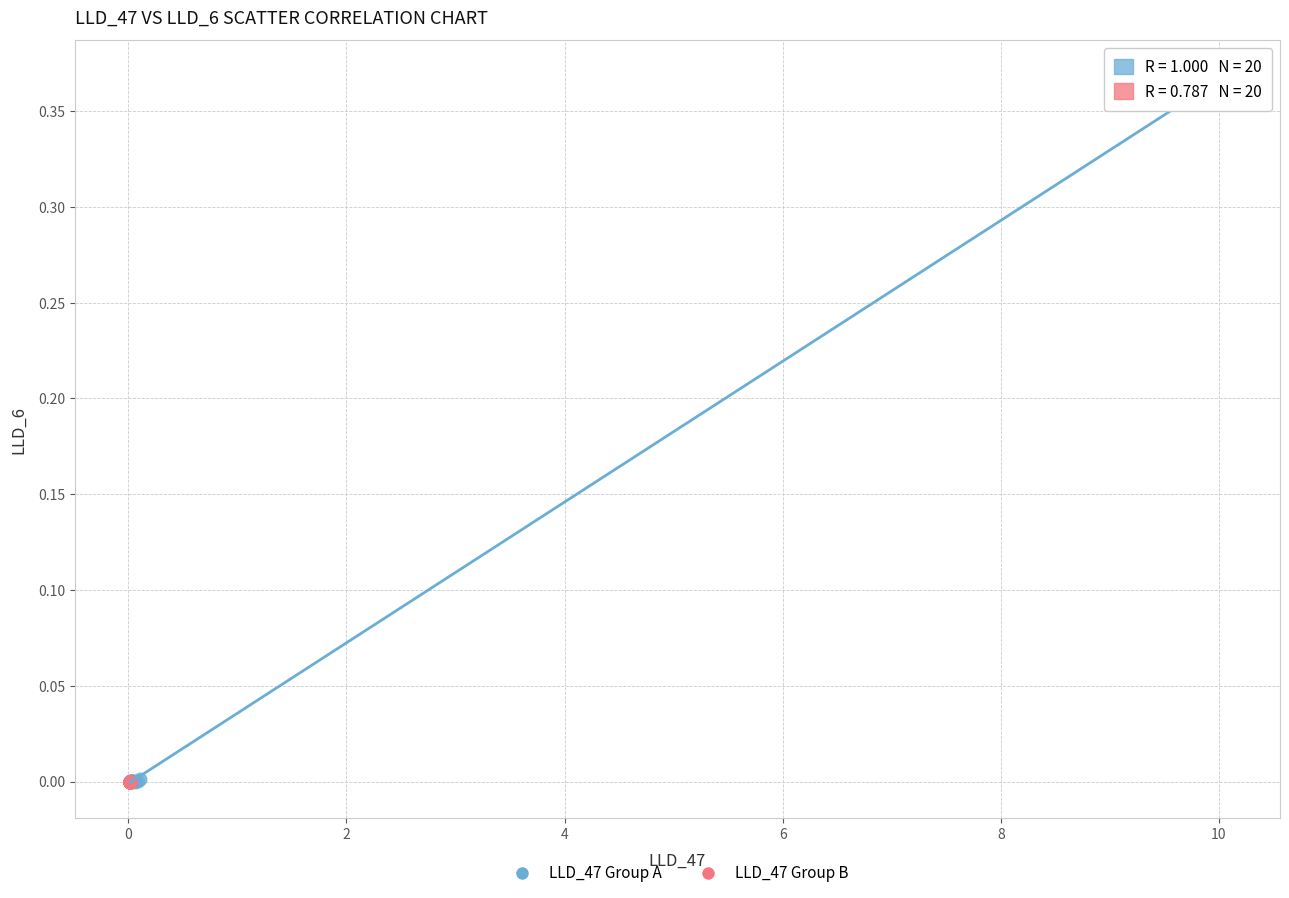

Which series has the widest spread of Y values?

LLD_47 Group A